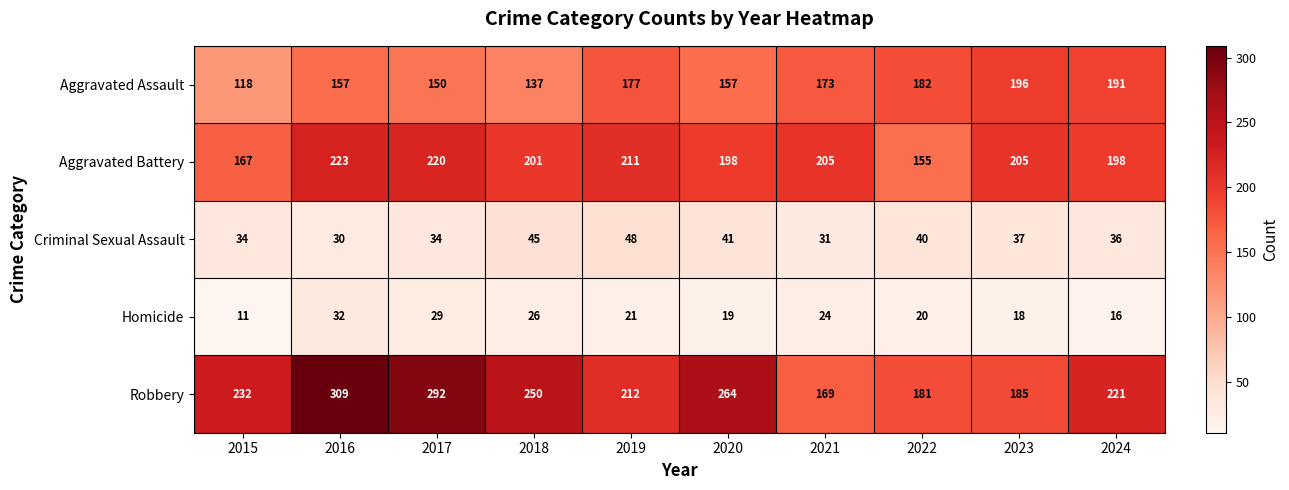

What is the approximate value of Robbery at 2018, to the nearest 50?

250